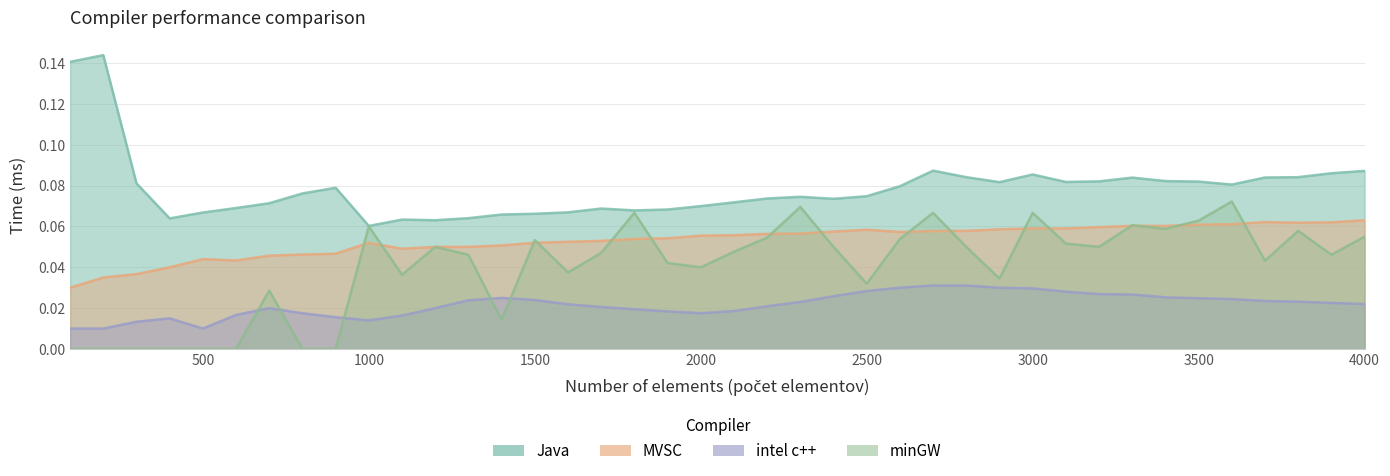

At how many categories does at least one series exceed 0?

40